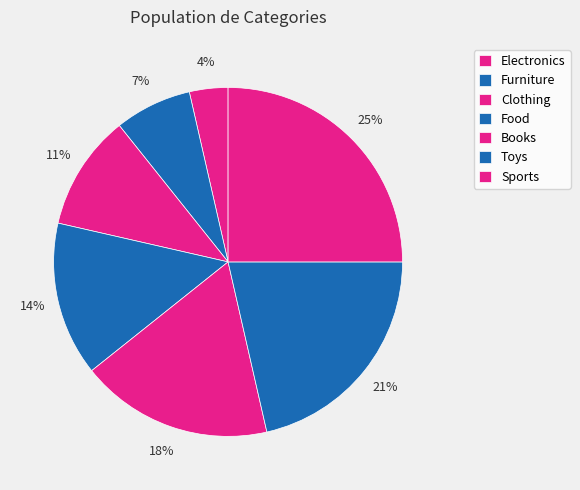

To the nearest percent, what portion does Toys represent?

21%